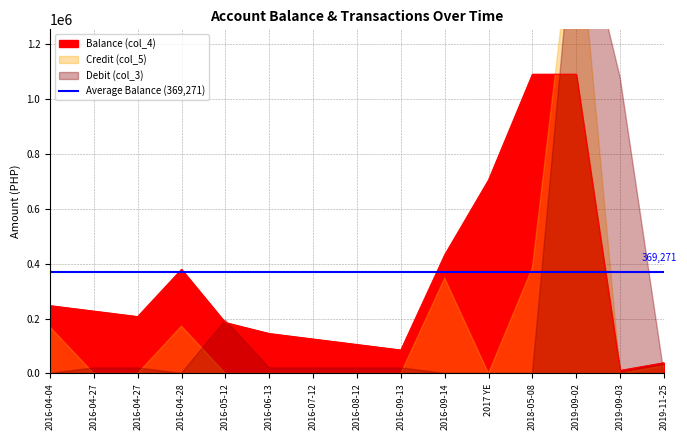

What is the difference between the second highest and second lowest values in the Debit (col_3) series?

1080000.0